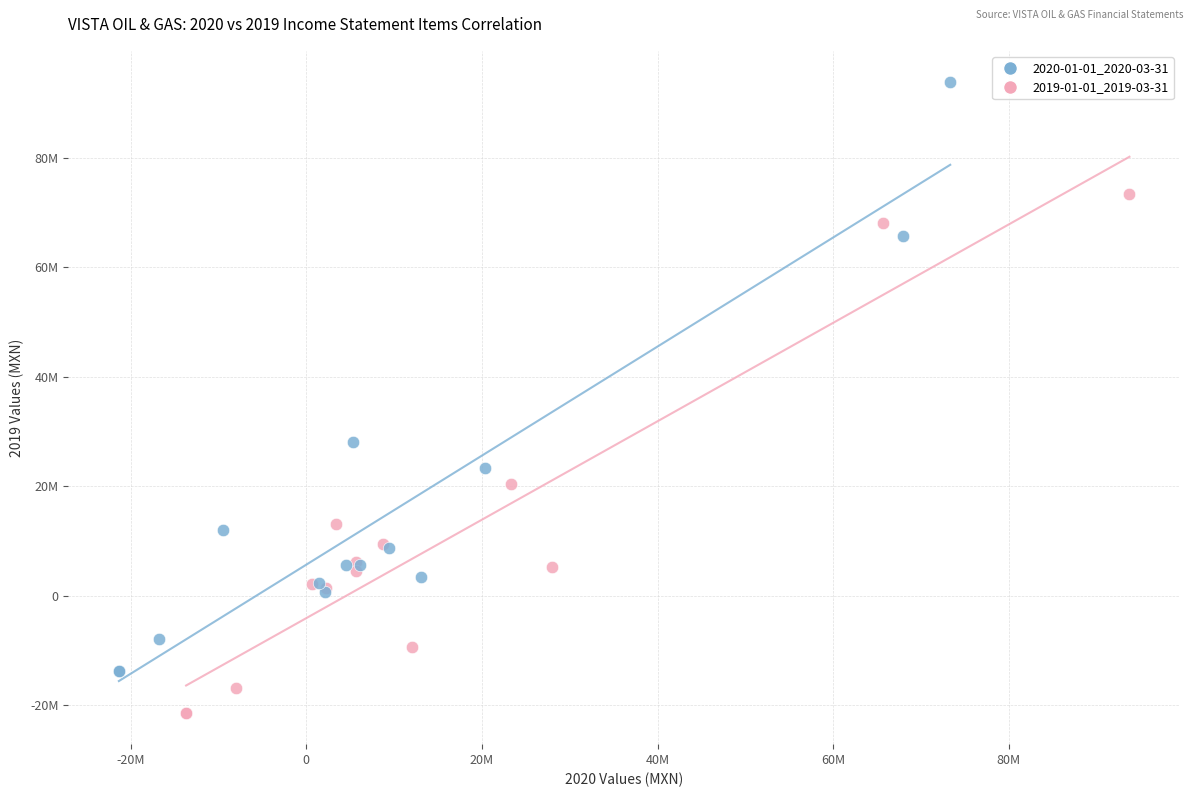

What are all the series names shown in the legend?

2020-01-01_2020-03-31, 2019-01-01_2019-03-31